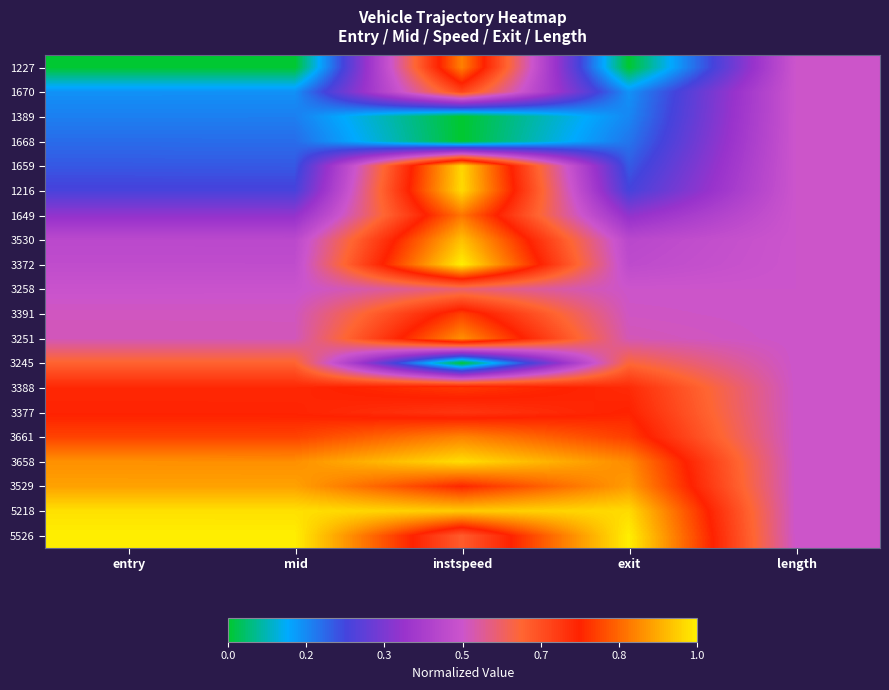

List the series in order of their peak value, highest first.

3372, 5526, 5218, 3658, 1216, 1659, 3530, 3529, 3251, 3661, 1227, 1649, 3391, 3388, 3377, 1670, 3245, 3258, 1389, 1668